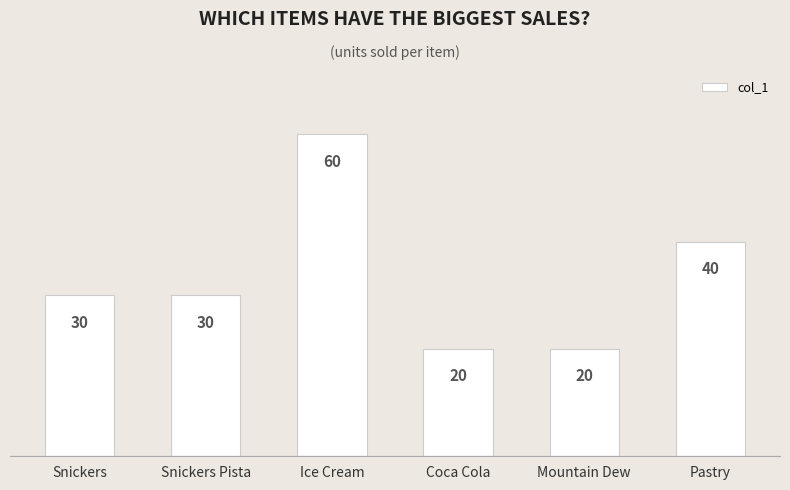

Are the bars grouped side by side (vs. stacked)?

No